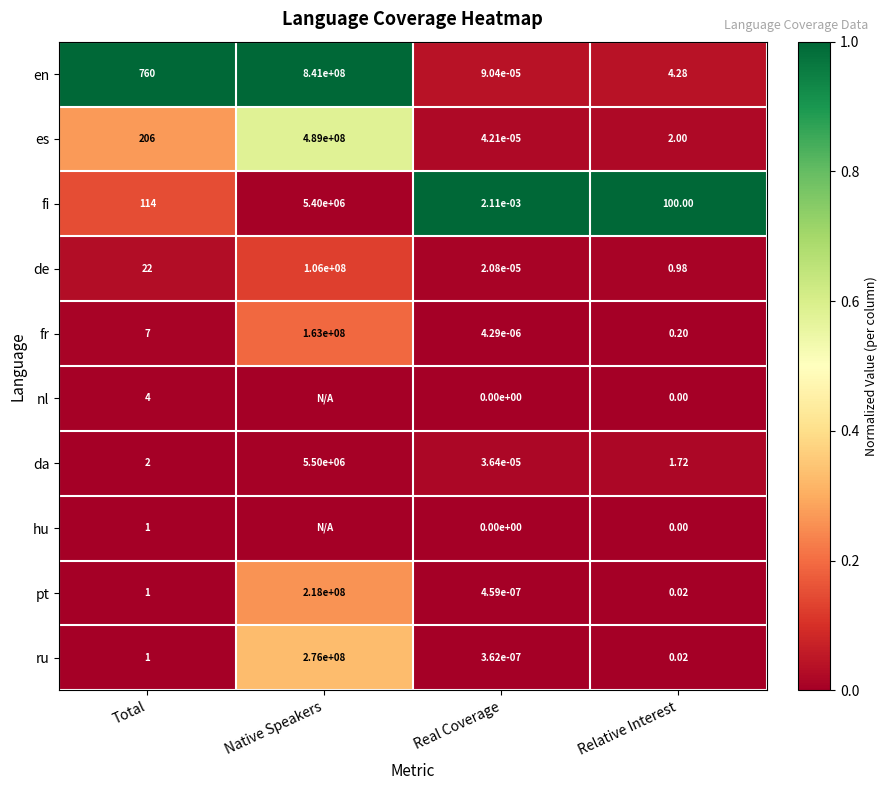

Between Real Coverage and Relative Interest, which series saw the biggest shift?

fi